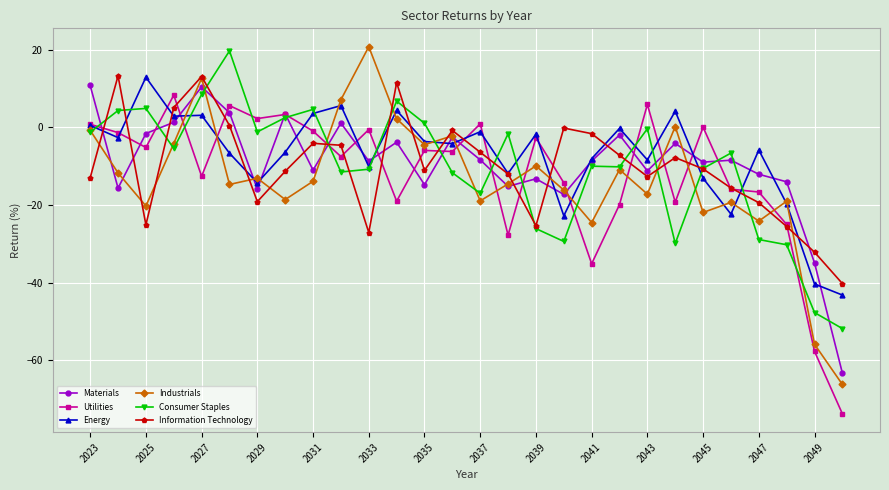

How many values in the Information Technology series exceed -10?

13